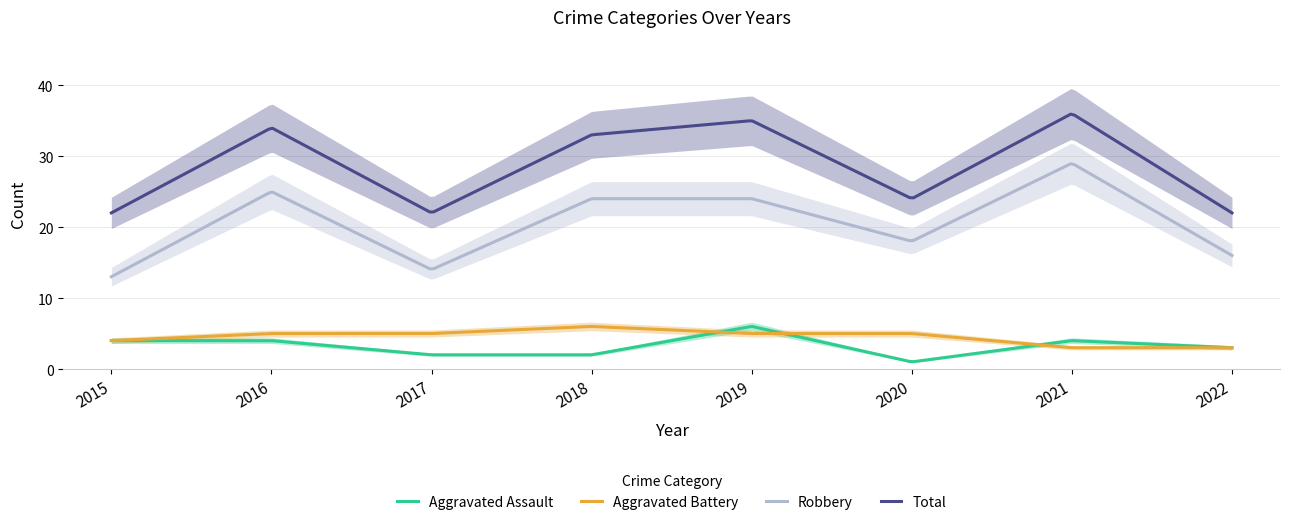

Between 2018 and 2016, which is larger?

2016